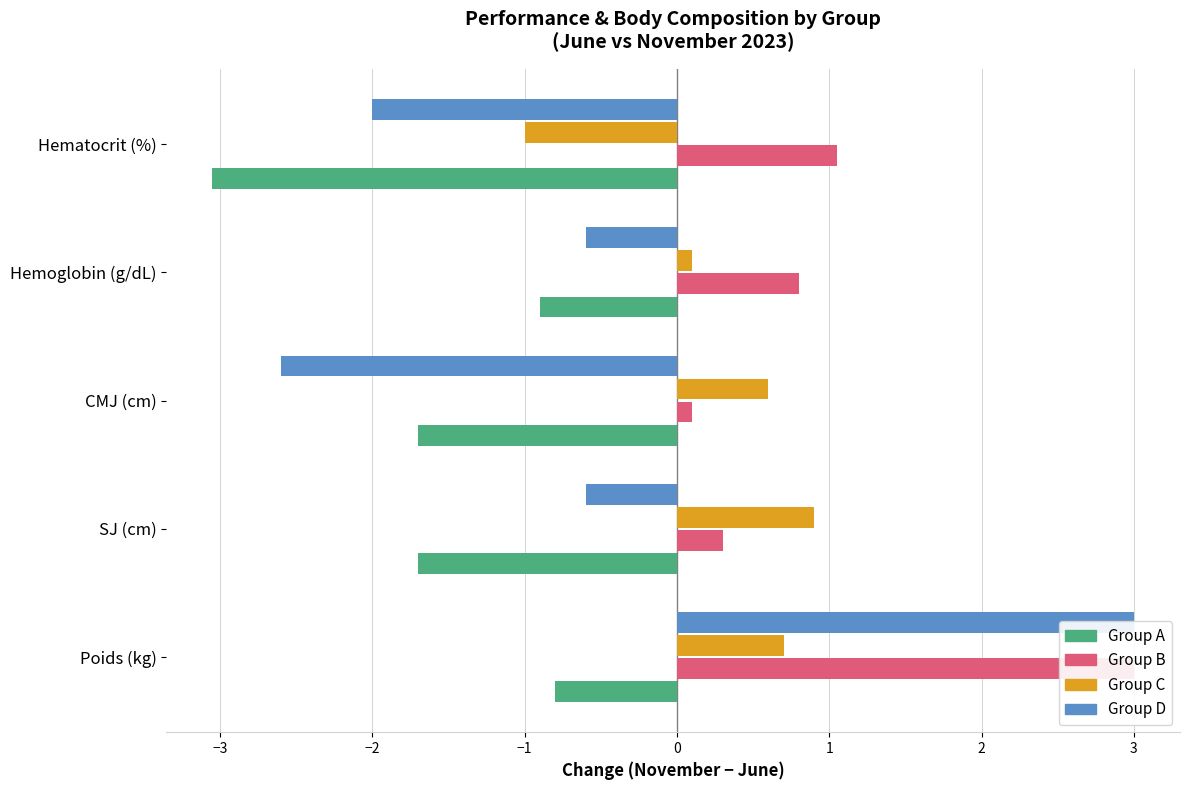

Reading right to left, what are all the values shown in this chart?

Group A: -3.1	-0.9	-1.7	-1.7	-0.8
Group B: 1.1	0.8	0.1	0.3	3.0
Group C: -1.0	0.1	0.6	0.9	0.7
Group D: -2.0	-0.6	-2.6	-0.6	3.0